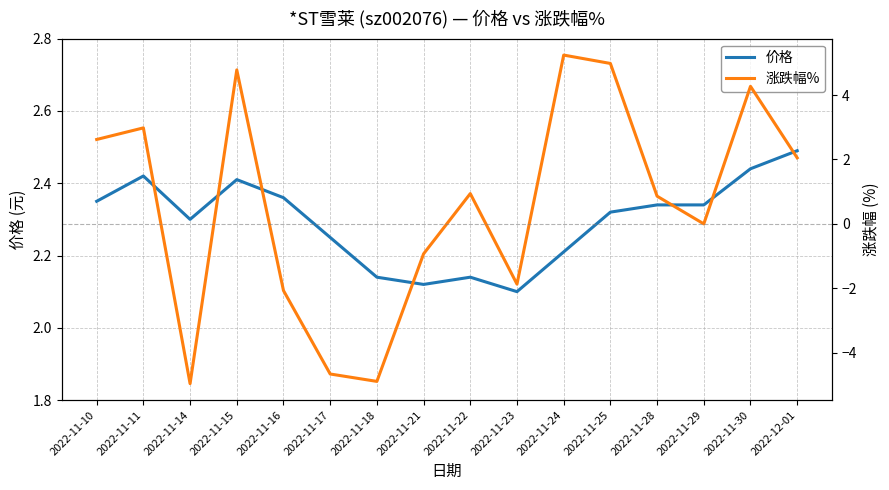

What is the difference between the highest and lowest values at 2022-11-15?

2.4